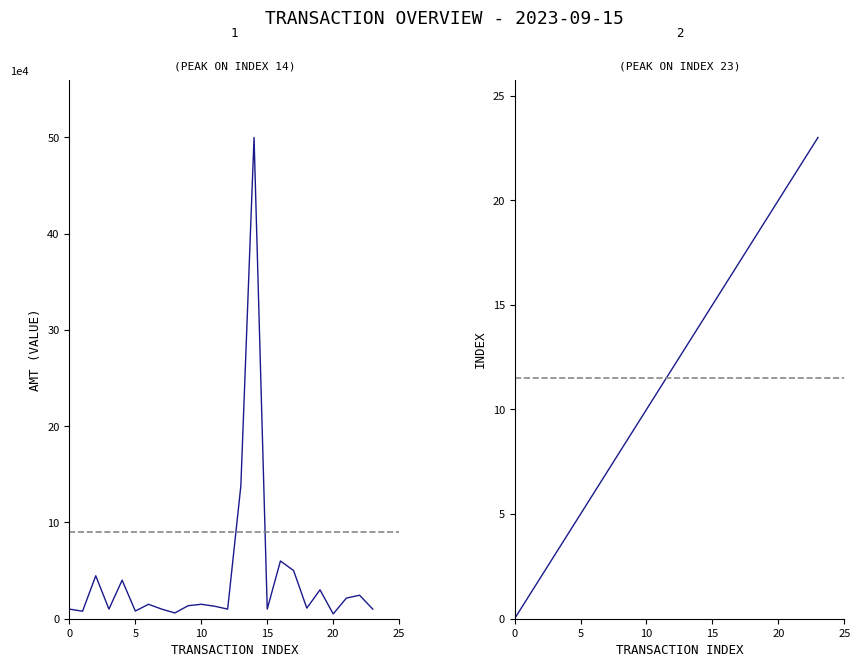

What value does the index series have at 14?

14.0